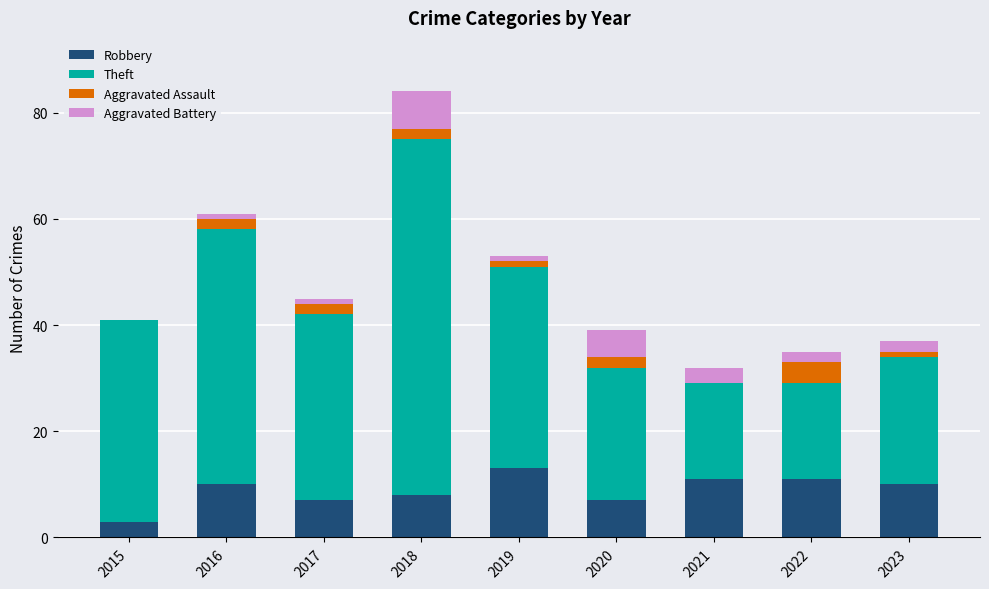

What is the sum of the Robbery values at 2023 and 2021?

21